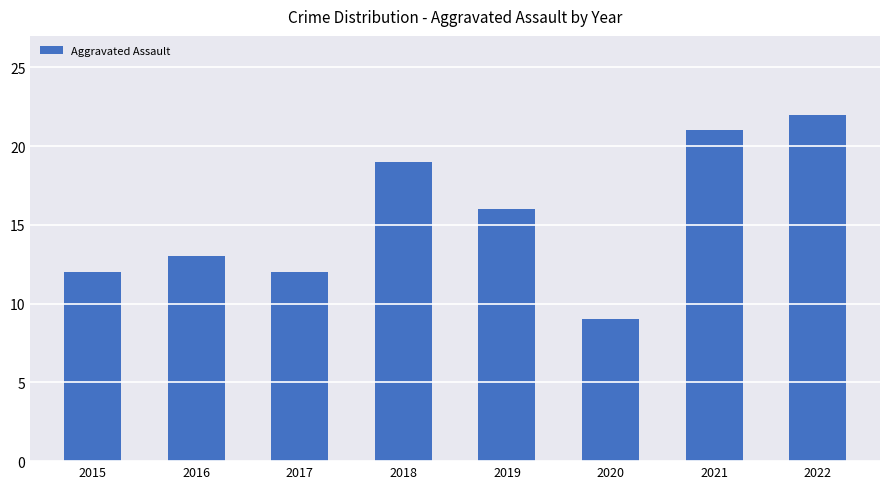

How many data points are less than 16?

4